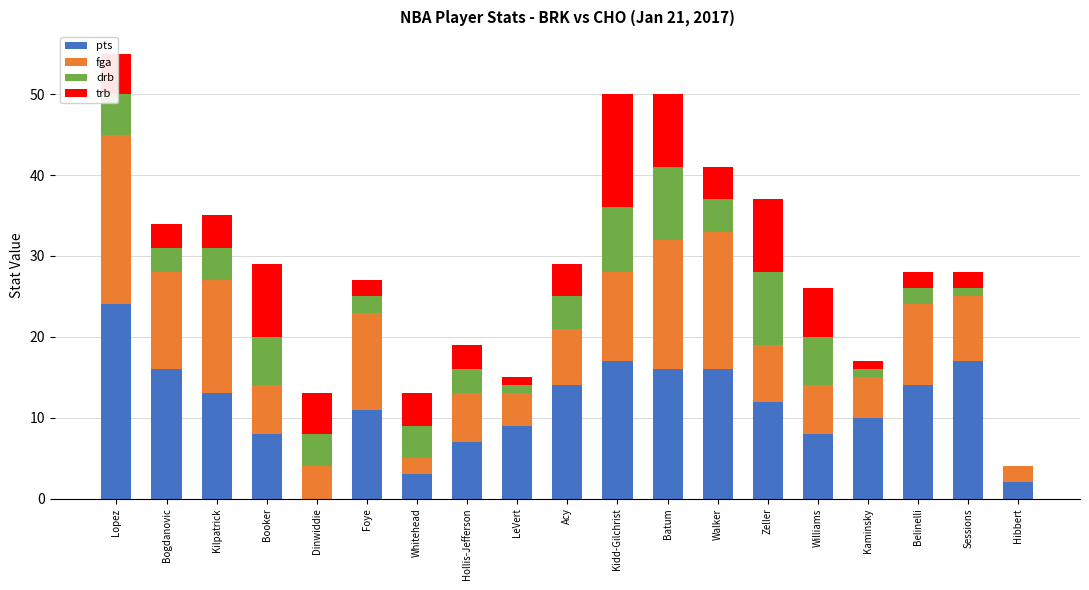

Which category has the highest value in the pts series?

Lopez